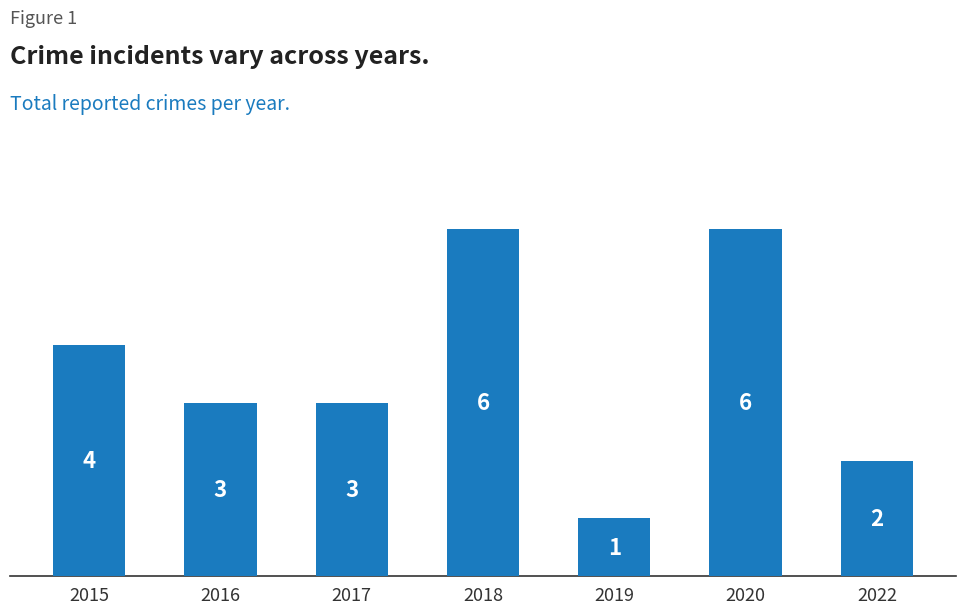

Which category has the lowest value across all series?

2019